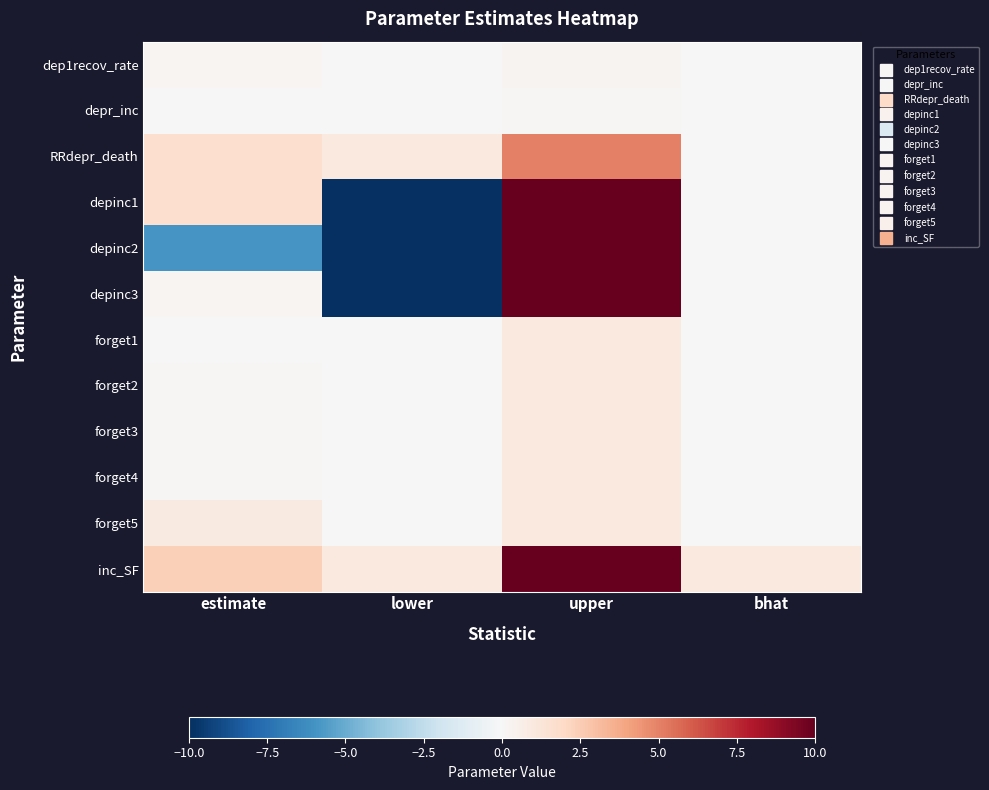

Reading right to left, what are all the values shown in this chart?

dep1recov_rate: bhat=0.0	upper=0.3	lower=0.0	estimate=0.2
depr_inc: bhat=0.0	upper=0.1	lower=0.0	estimate=0.1
RRdepr_death: bhat=0.0	upper=5.0	lower=1.0	estimate=1.7
depinc1: bhat=0.0	upper=10.0	lower=-10.0	estimate=1.7
depinc2: bhat=0.0	upper=10.0	lower=-10.0	estimate=-5.9
depinc3: bhat=0.0	upper=10.0	lower=-10.0	estimate=0.2
forget1: bhat=0.0	upper=1.0	lower=0.0	estimate=0.0
forget2: bhat=0.0	upper=1.0	lower=0.0	estimate=0.2
forget3: bhat=0.0	upper=1.0	lower=0.0	estimate=0.1
forget4: bhat=0.0	upper=1.0	lower=0.0	estimate=0.1
forget5: bhat=0.0	upper=1.0	lower=0.0	estimate=0.9
inc_SF: bhat=1.0	upper=10.0	lower=1.0	estimate=2.4